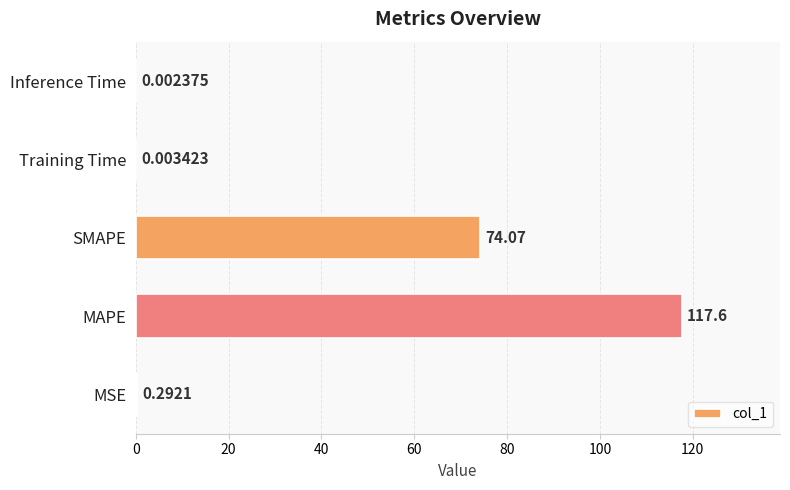

Between Inference Time and MAPE, which is larger?

MAPE